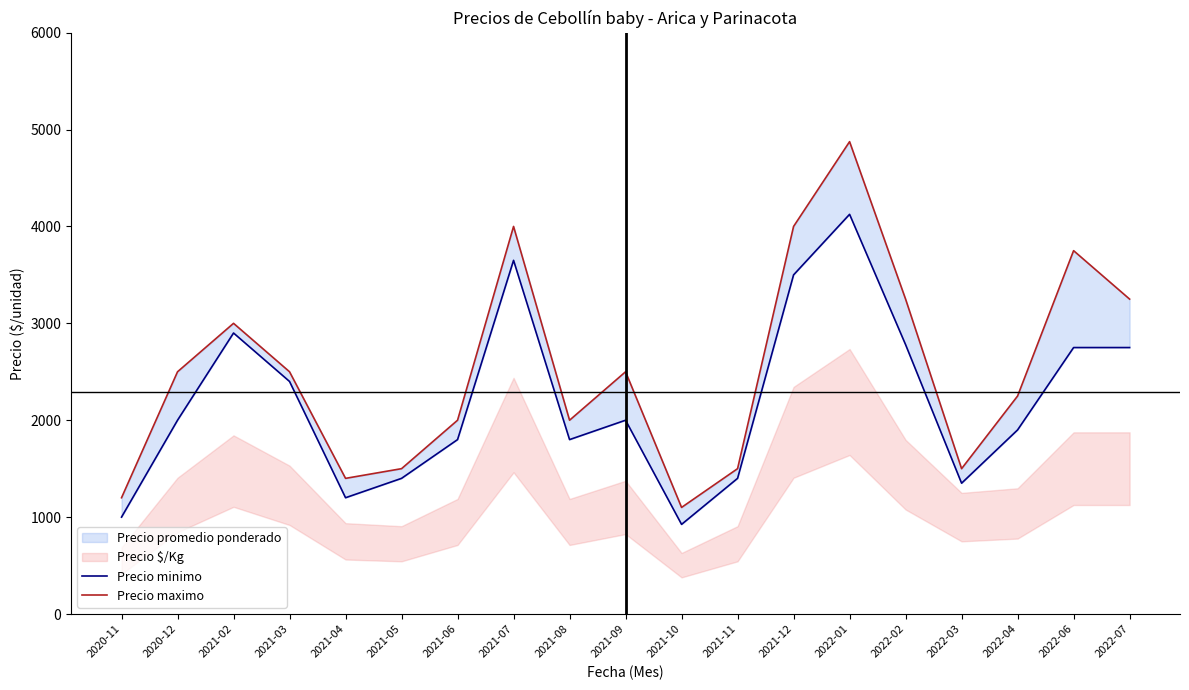

Which series changed the most between 2020-11 and 2021-11?

Precio minimo